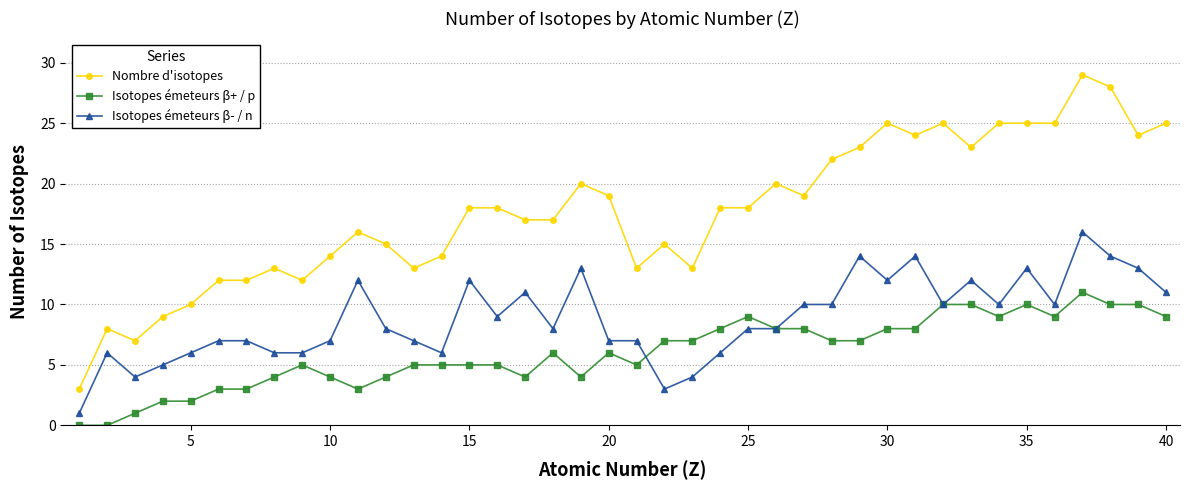

Rank the series by their average value, from highest to lowest.

Nombre d'isotopes, Isotopes émeteurs β- / n, Isotopes émeteurs β+ / p